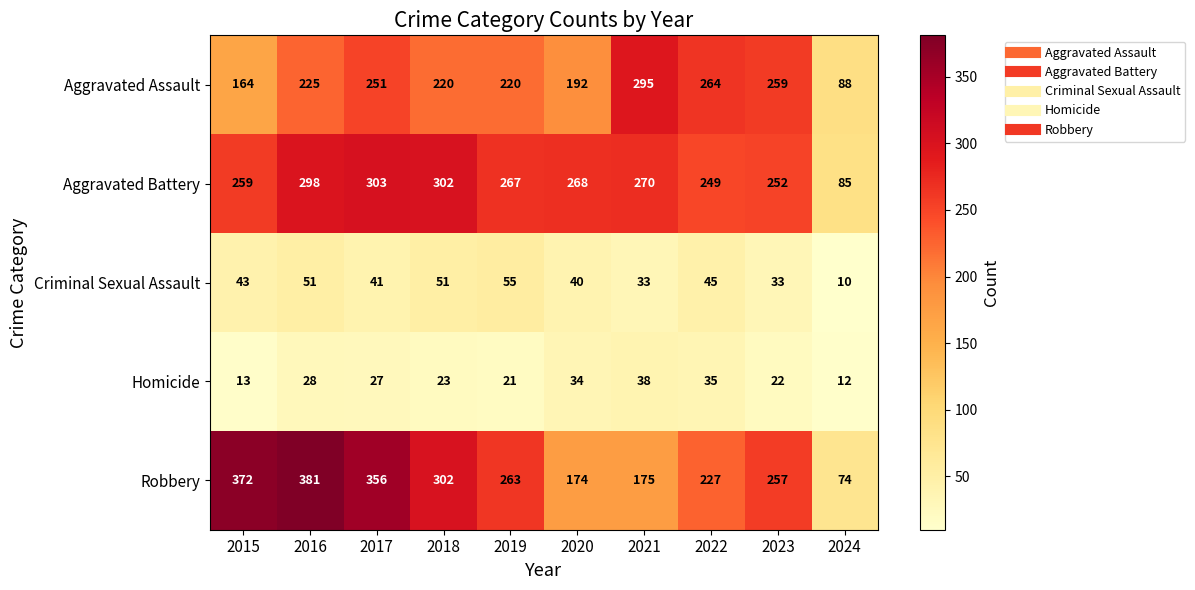

The value of Homicide at 2016 is 28. True or false?

True